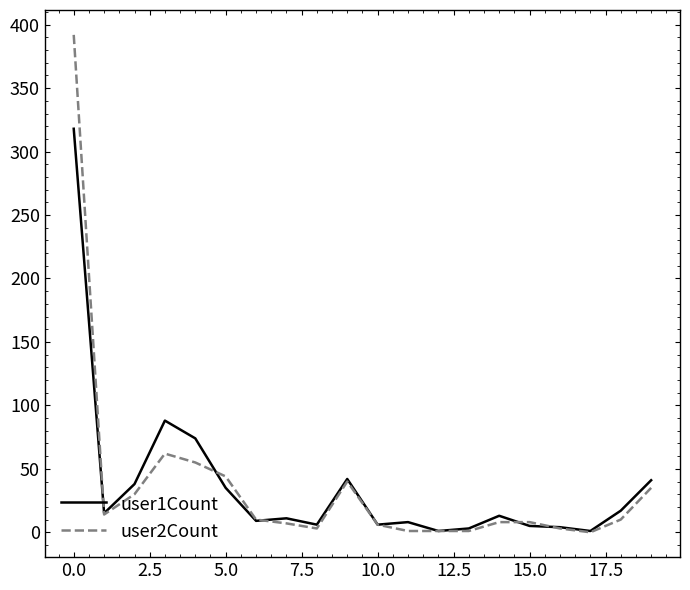

Which series has the largest range (max minus min)?

user2Count